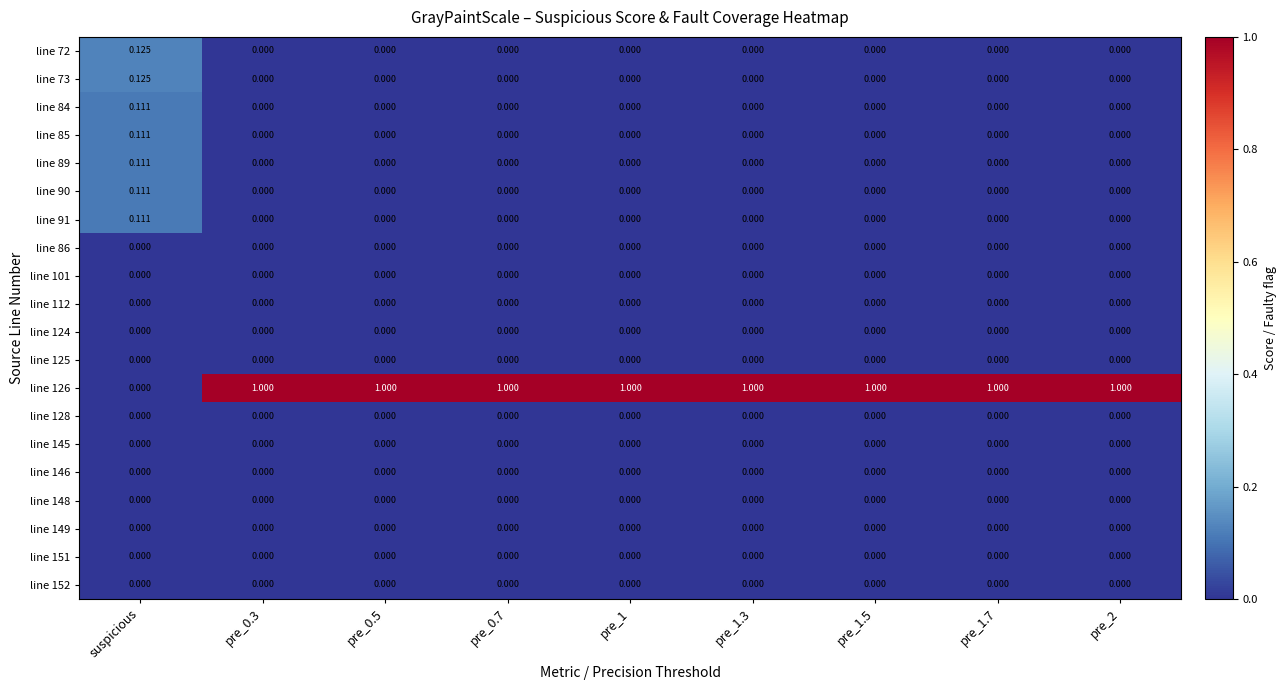

What is the difference between the highest and lowest values at pre_0.5?

1.0